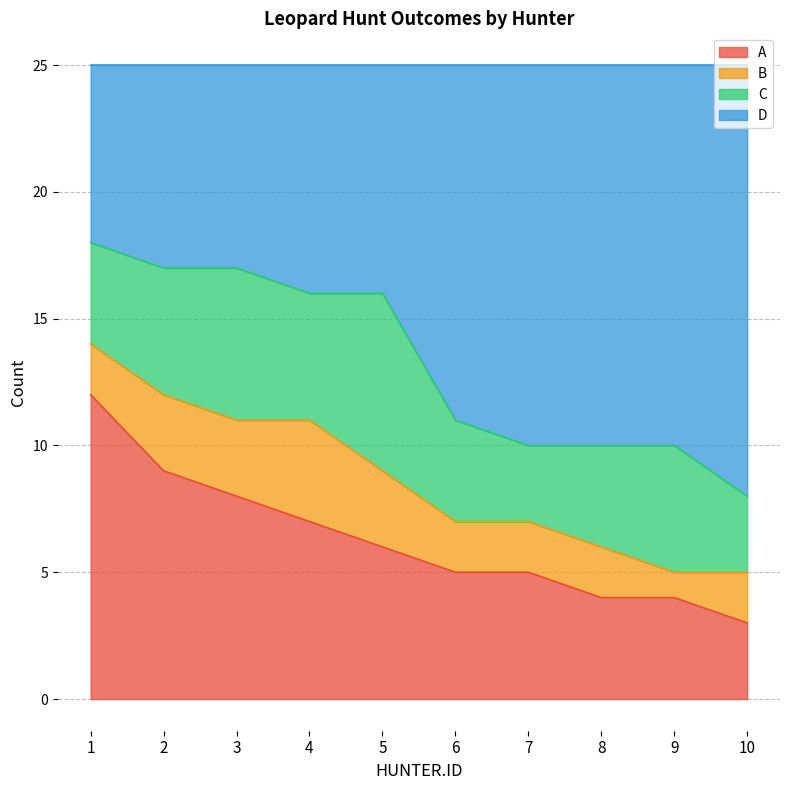

What are all the series names shown in the legend?

A, B, C, D